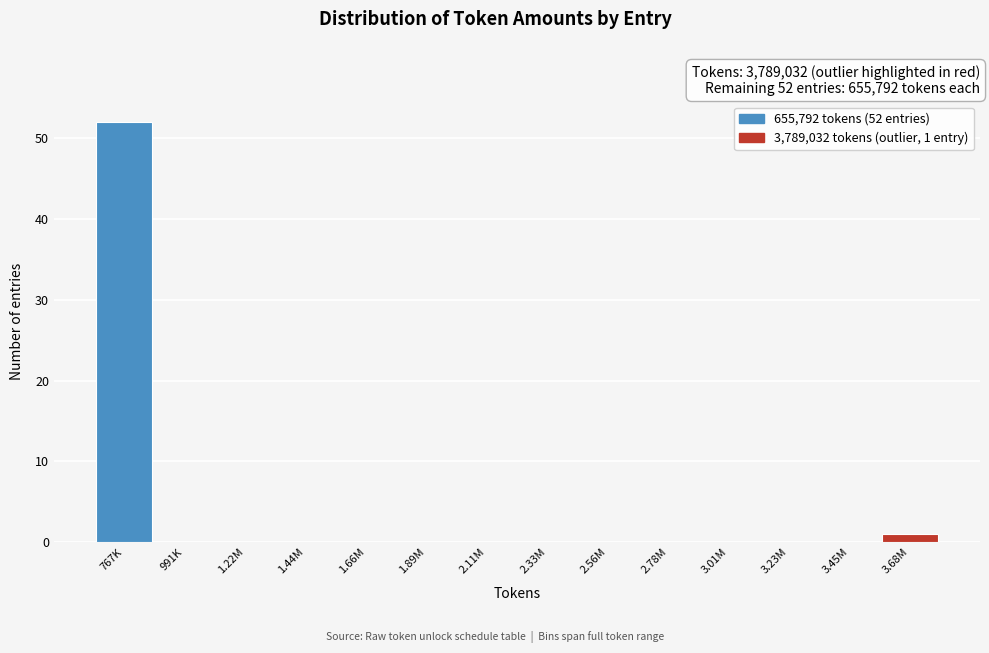

Reading left to right, what are all the values shown in this chart?

767K=52	991K=0	1.22M=0	1.44M=0	1.66M=0	1.89M=0	2.11M=0	2.33M=0	2.56M=0	2.78M=0	3.01M=0	3.23M=0	3.45M=0	3.68M=1